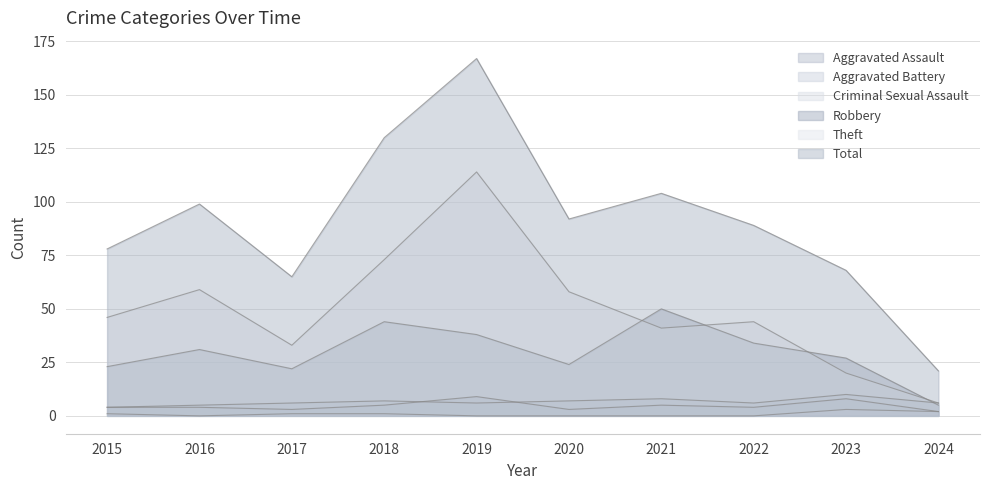

Where is the first local minimum for Aggravated Assault?

2017